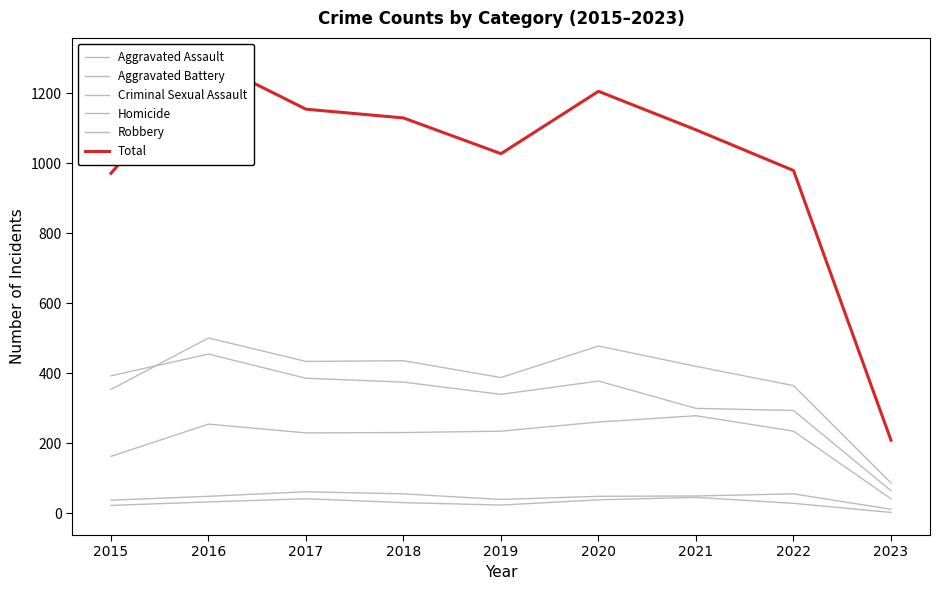

What is the sum of the Aggravated Assault values at 2015 and 2018?

394